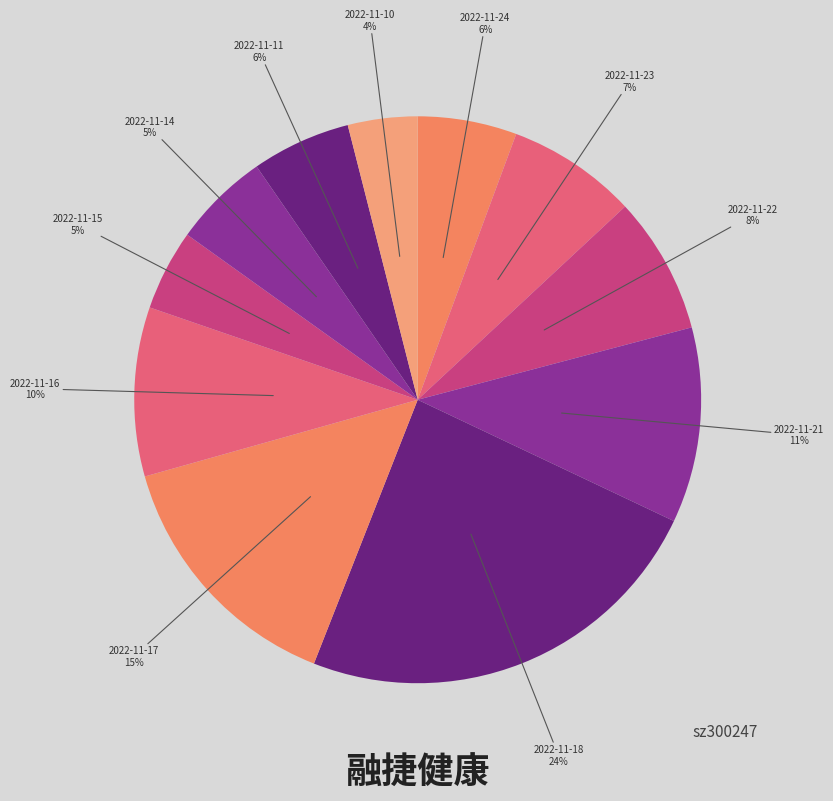

True or false: 2022-11-14 accounts for 11% of the total.

False